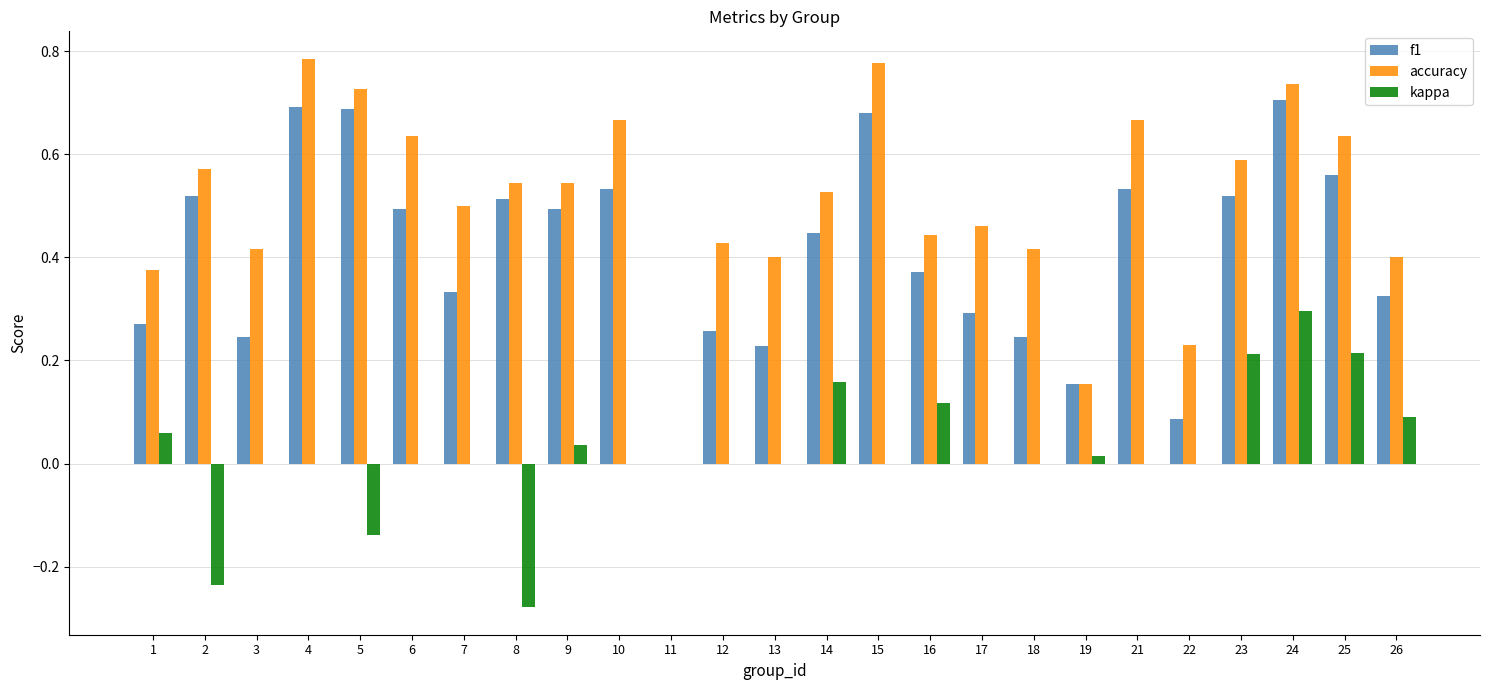

Between 14 and 18, which series saw the biggest shift?

f1